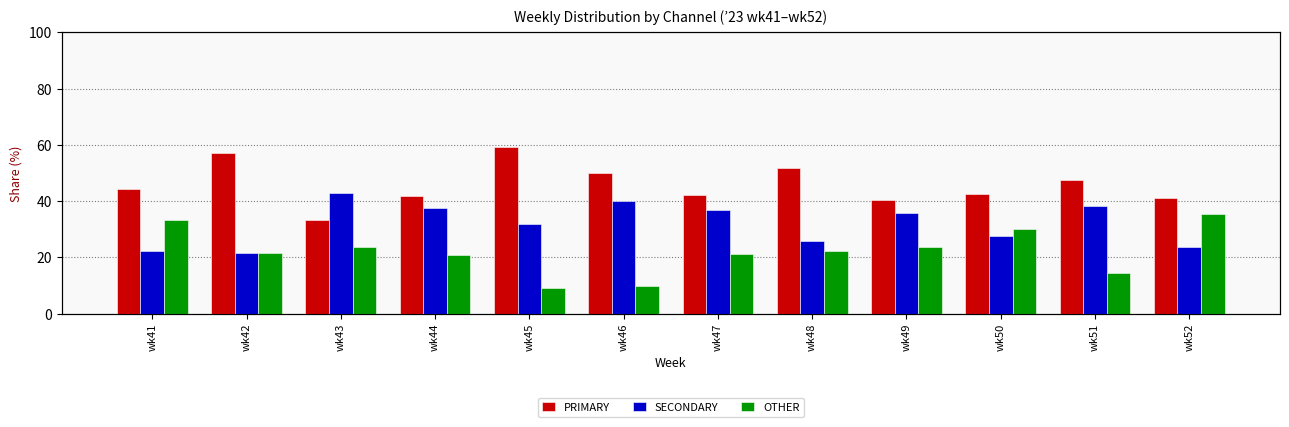

Which has a higher value, wk44 or wk47?

wk47